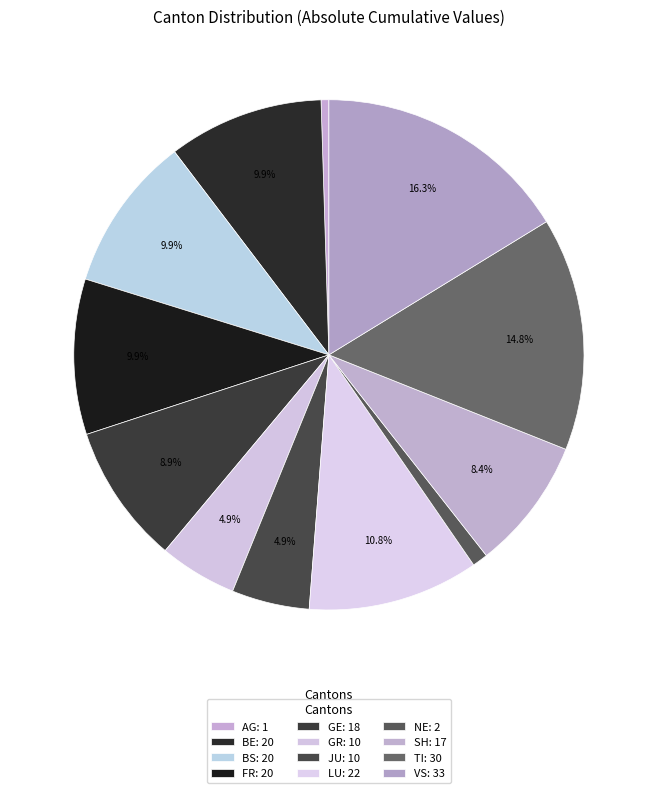

How many slices are in this pie chart?

12